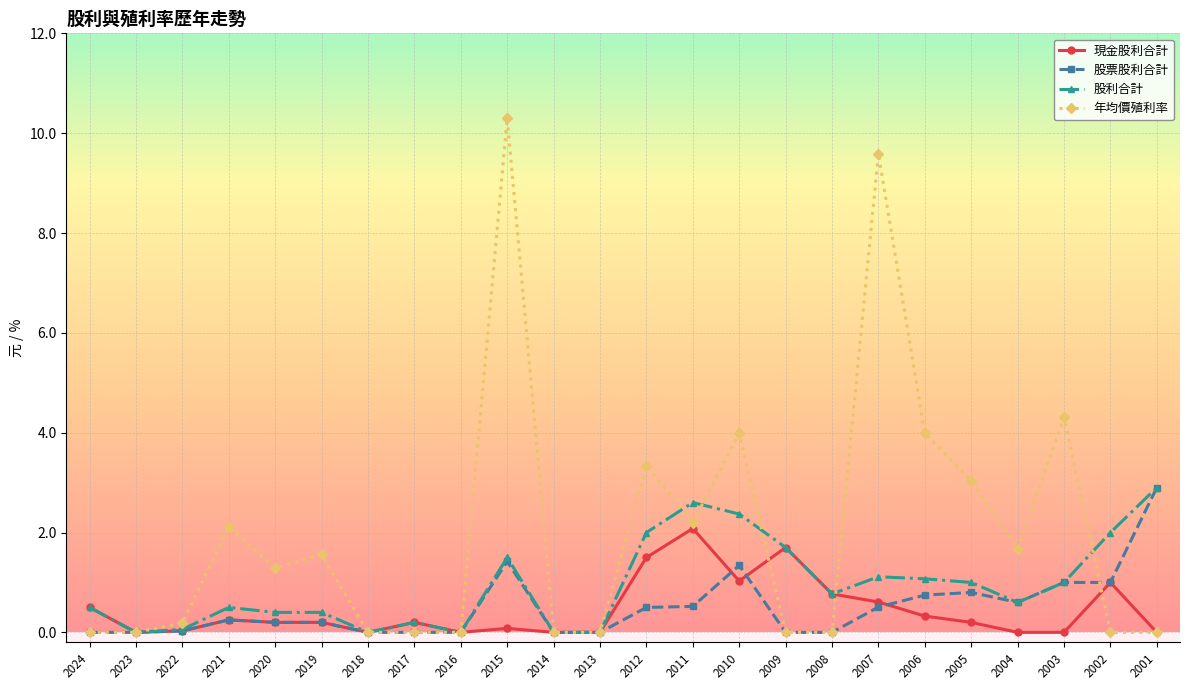

True or false: 股票股利合計 has a value of 0.0 at 2008.

True